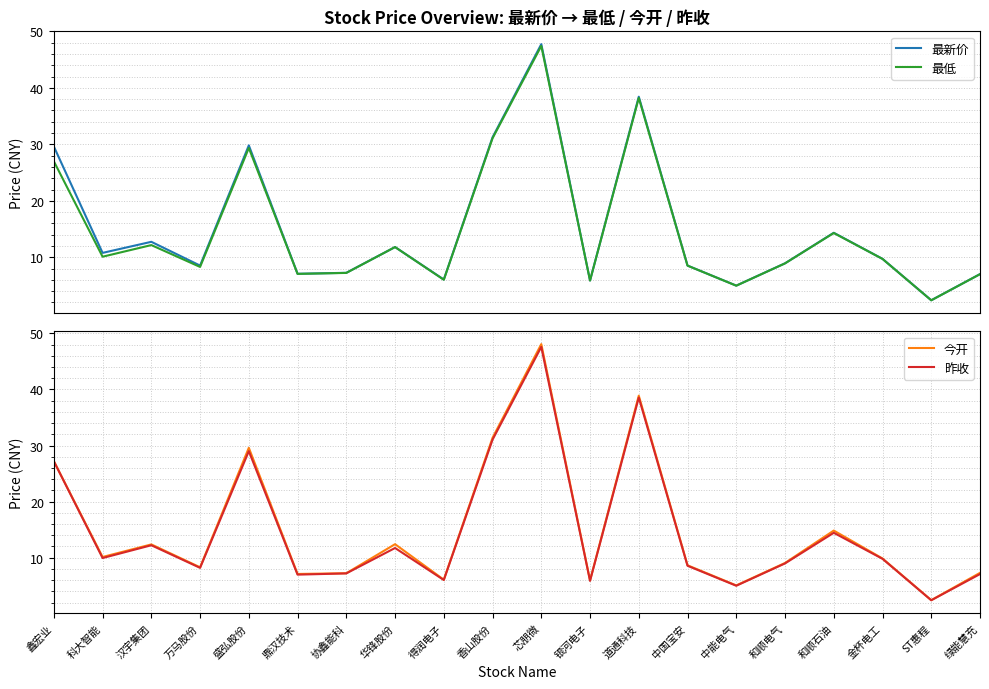

At which category is the sum across all series the highest?

芯朋微